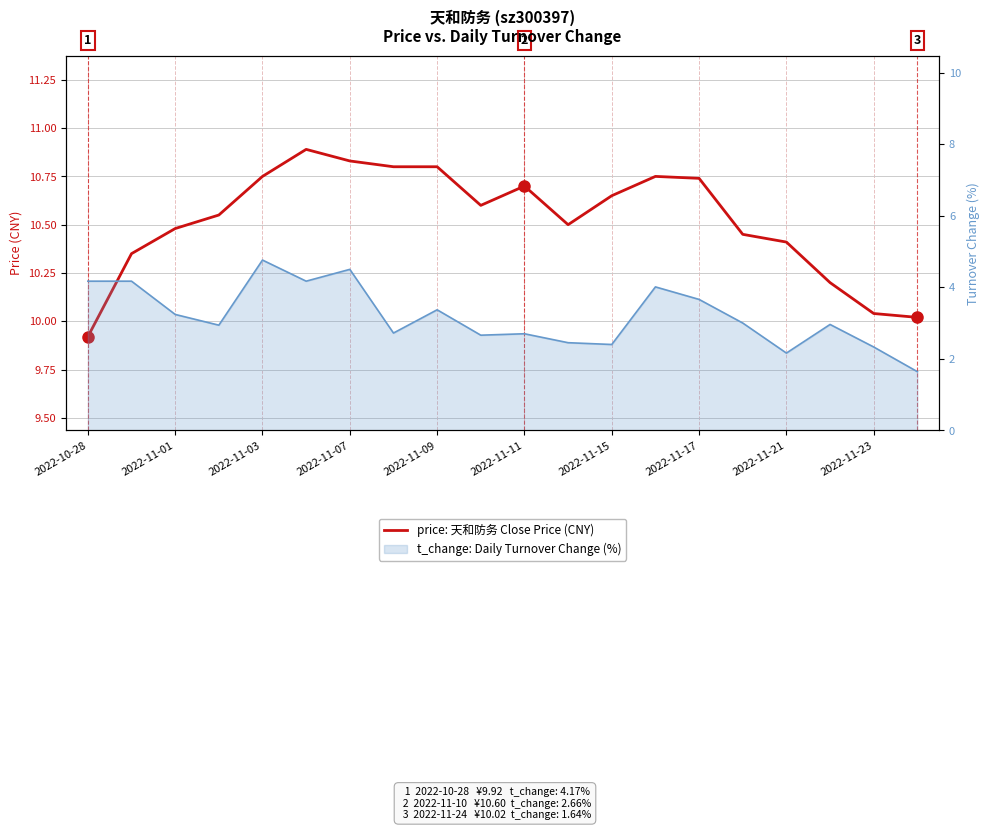

Reading right to left, transcribe all the data shown in this chart.

10.0	10.0	10.2	10.4	10.4	10.7	10.8	10.7	10.5	10.7	10.6	10.8	10.8	10.8	10.9	10.8	10.6	10.5	10.3	9.9